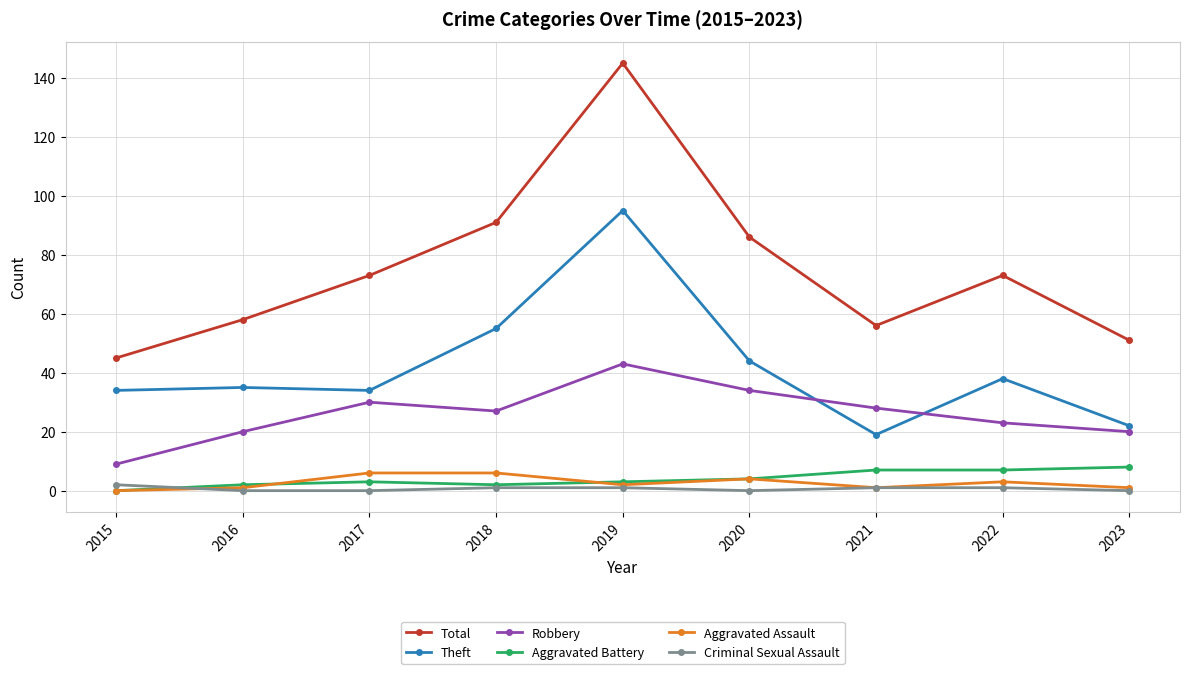

Which category has the highest value in the Total series?

2019